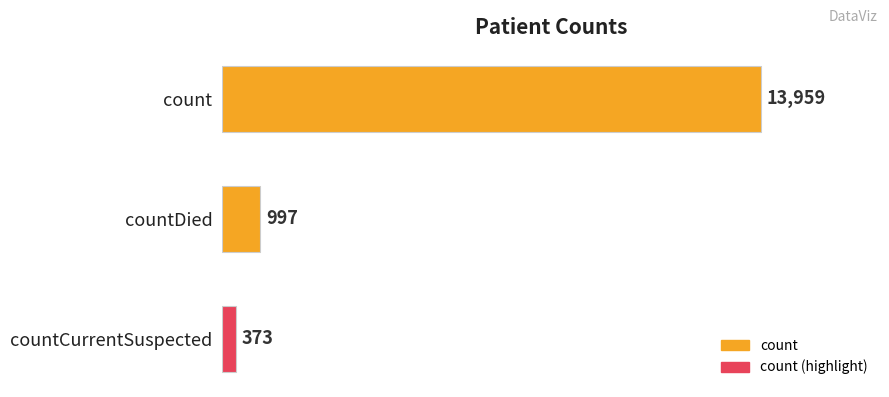

At which label is the value closest to 7166?

countDied